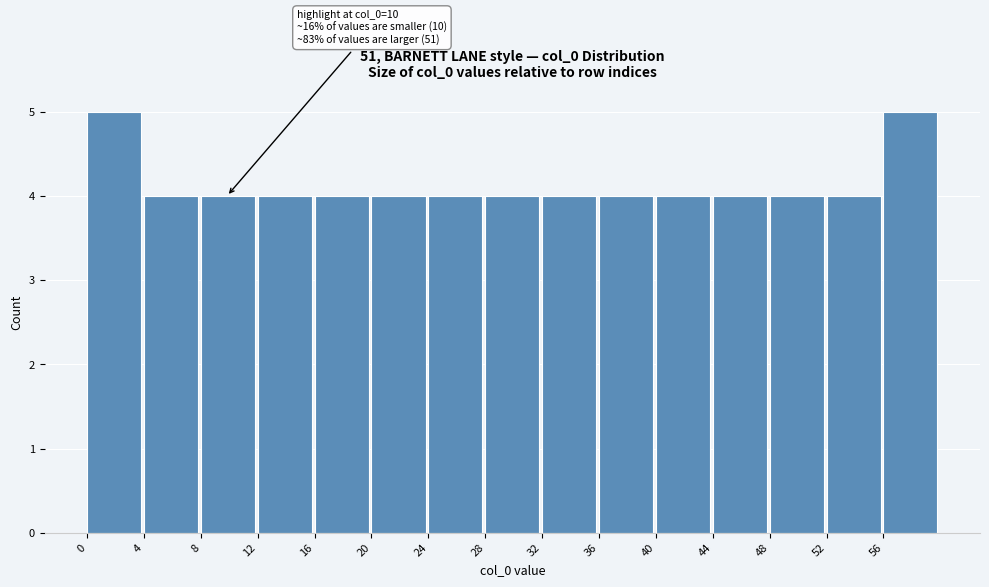

Reading left to right, extract all data points from this chart.

5	4	4	4	4	4	4	4	4	4	4	4	4	4	5